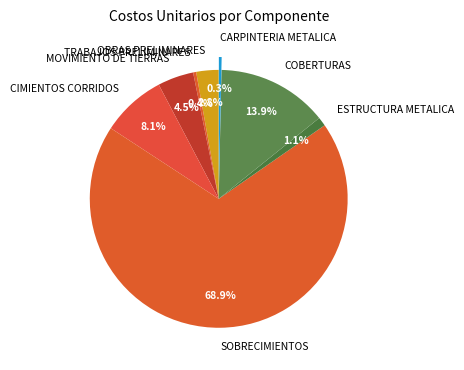

How many slices are in this pie chart?

8